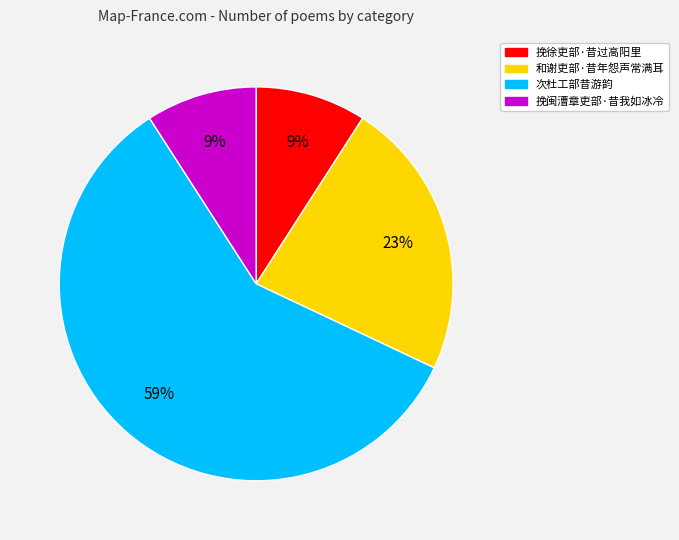

To the nearest percent, what is the difference between the largest and smallest slice percentages?

50%